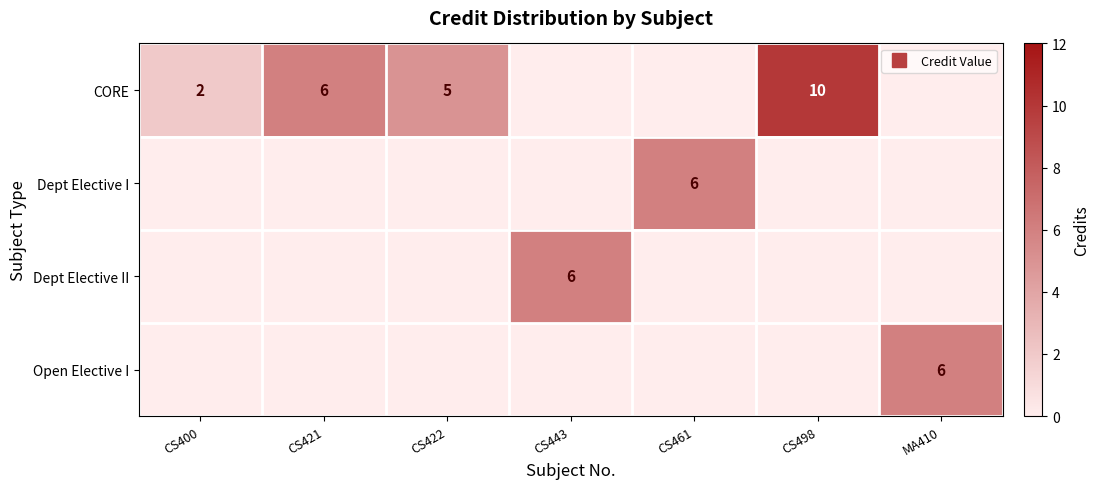

What is the average value of the Open Elective I series?

1